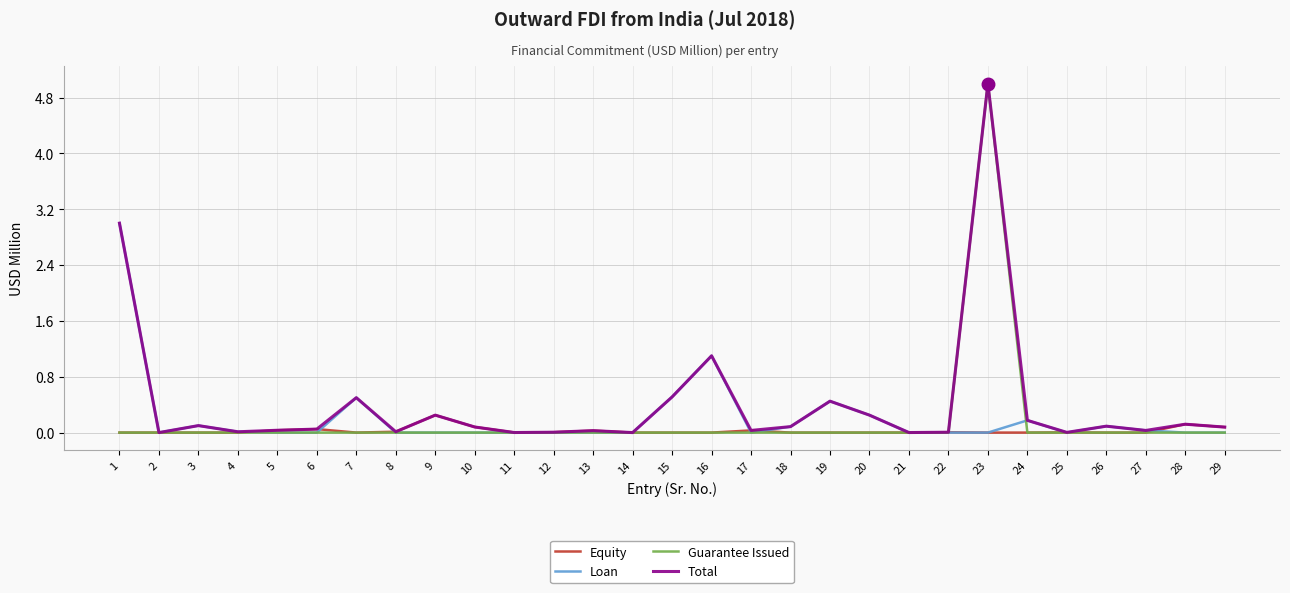

Which label corresponds to the largest value in the chart?

23